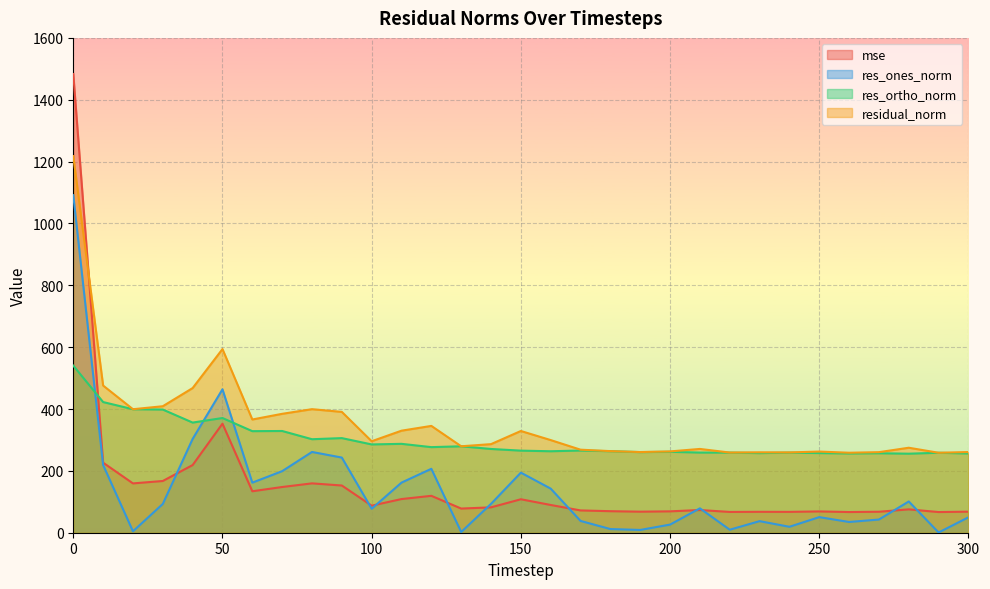

Rank the categories by residual_norm value from highest to lowest.

0, 50, 10, 40, 30, 80, 20, 90, 70, 60, 120, 110, 150, 160, 100, 140, 130, 280, 210, 170, 180, 200, 250, 300, 190, 270, 230, 240, 220, 260, 290